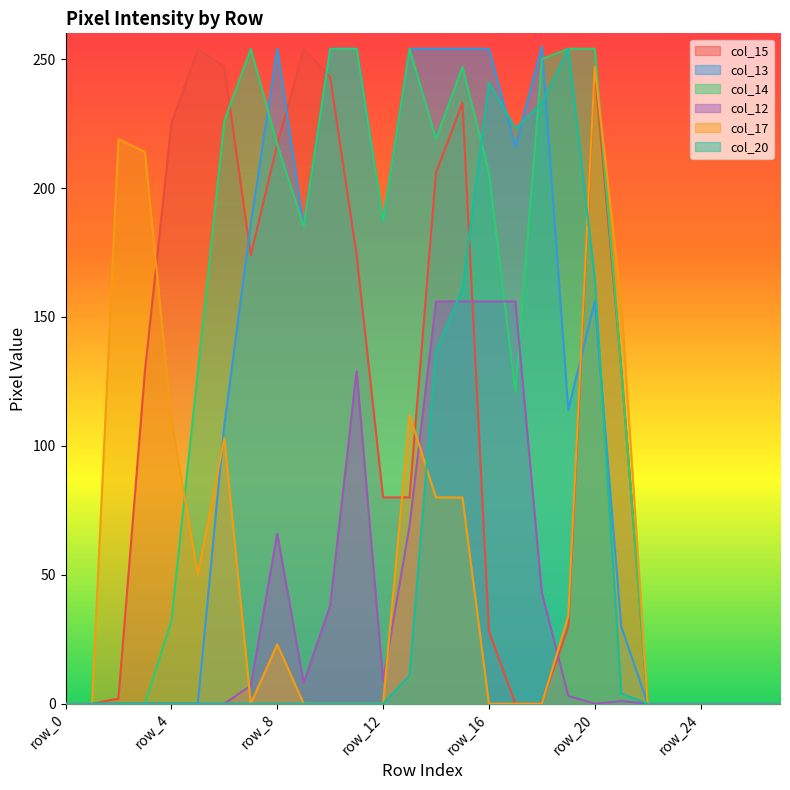

Where does the col_15 series first go above 80?

row_3